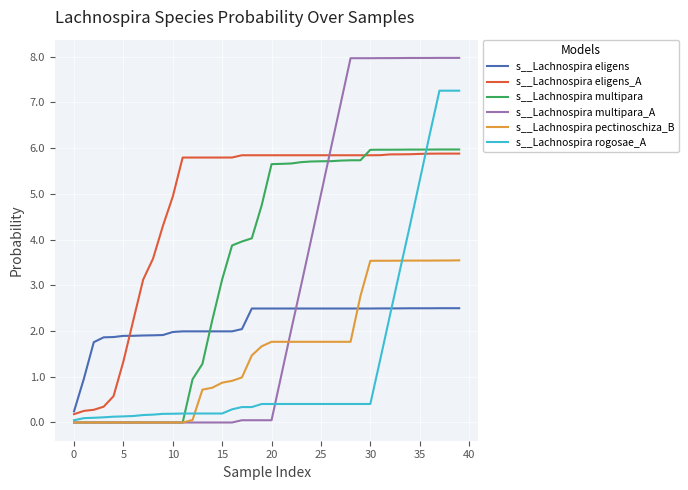

Which series has the widest spread of values?

s__Lachnospira multipara_A